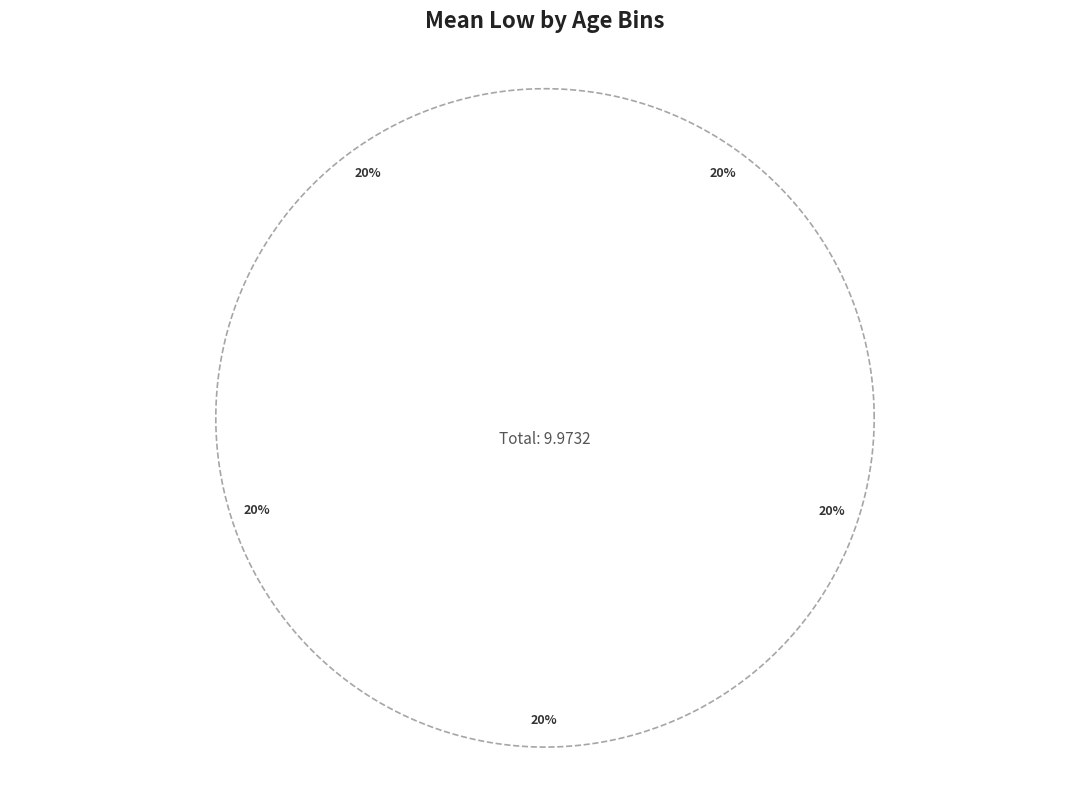

What portion of the pie excludes 4?

80.0%